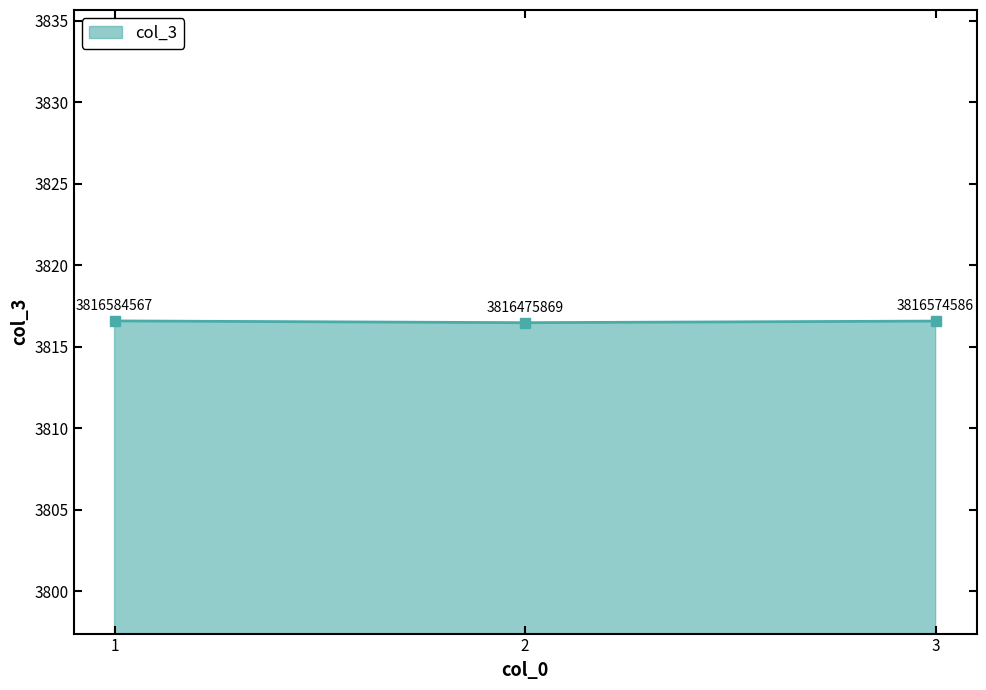

The value at 3 is 3816.6. True or false?

True